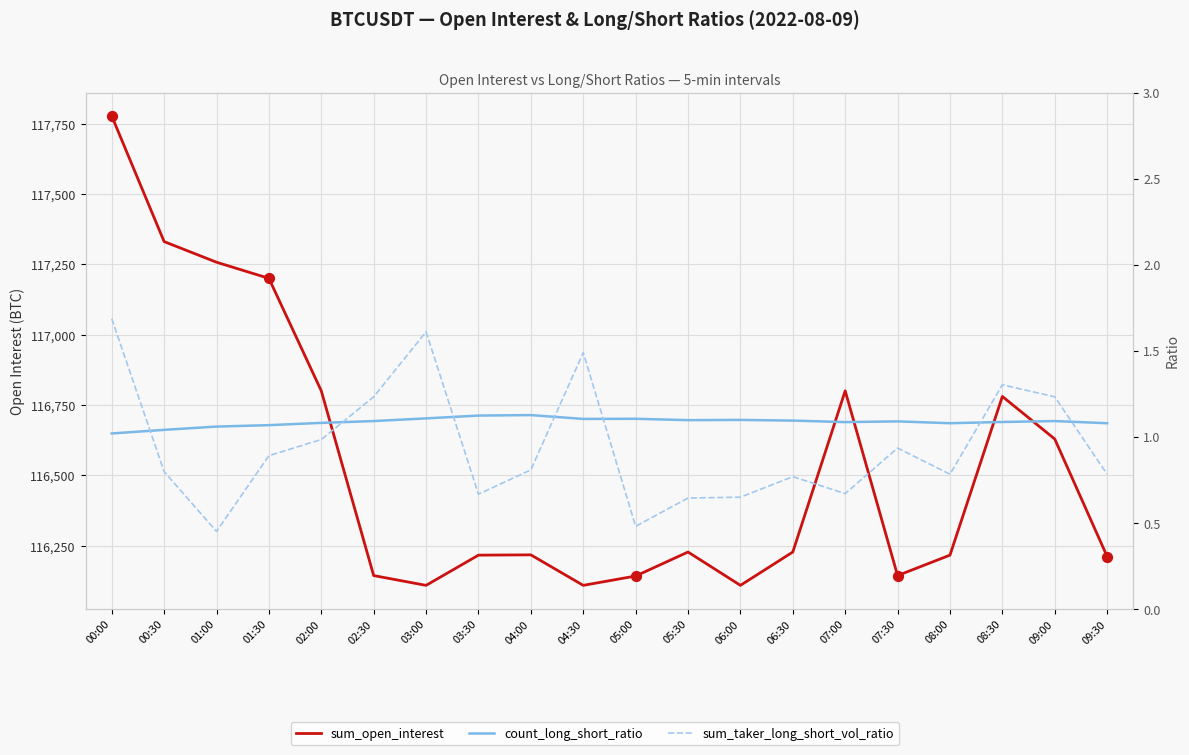

At which category is the sum across all series the highest?

00:00